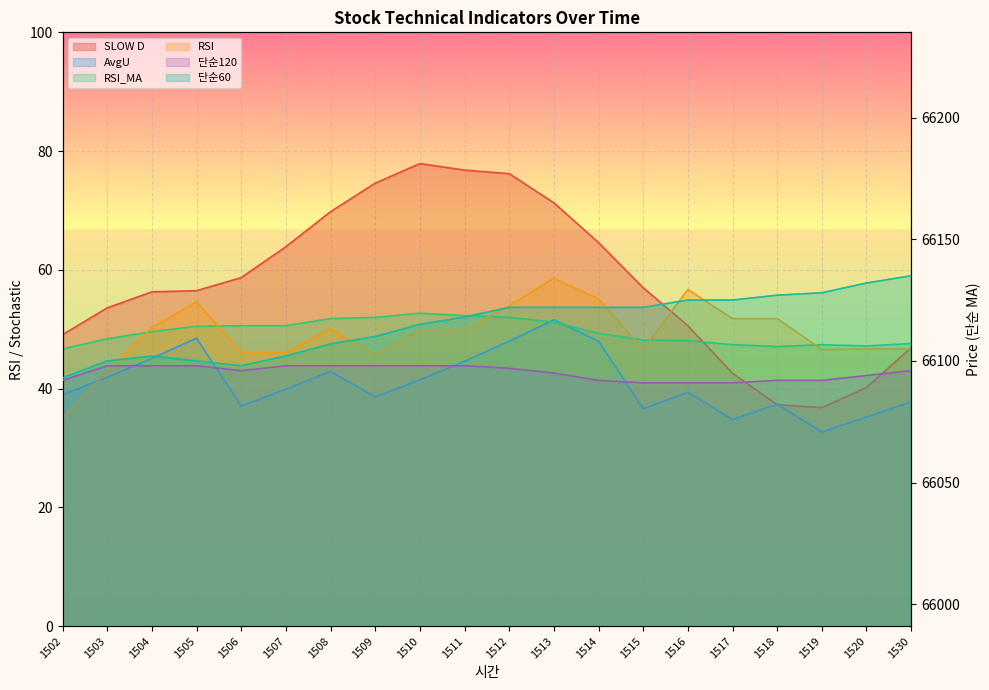

Is it true that RSI_MA equals 49.6 at 1504?

True